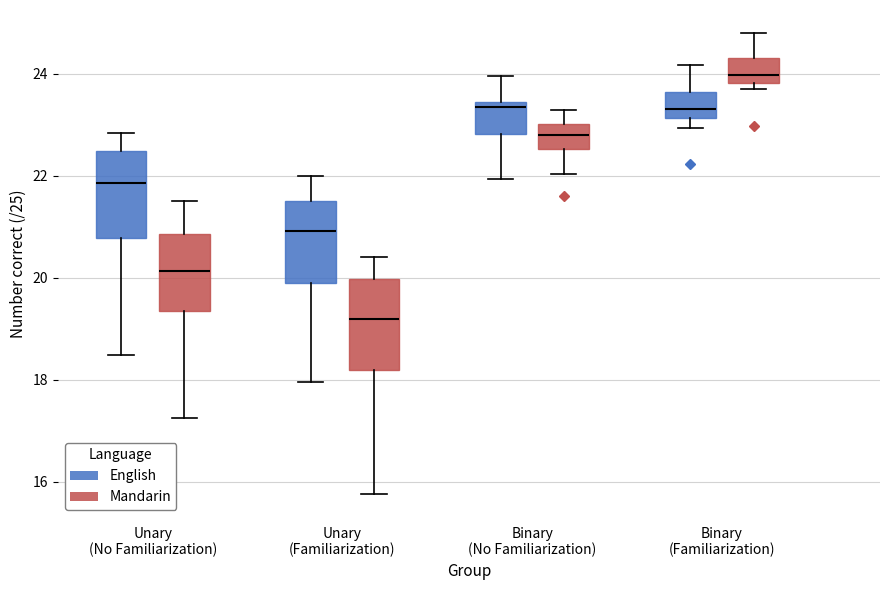

Where does the median line of the box for Binary (Familiarization) (Mandarin) sit on the y-axis? The values are not printed on the chart, so give them approximately, as read against the axis.

24.0